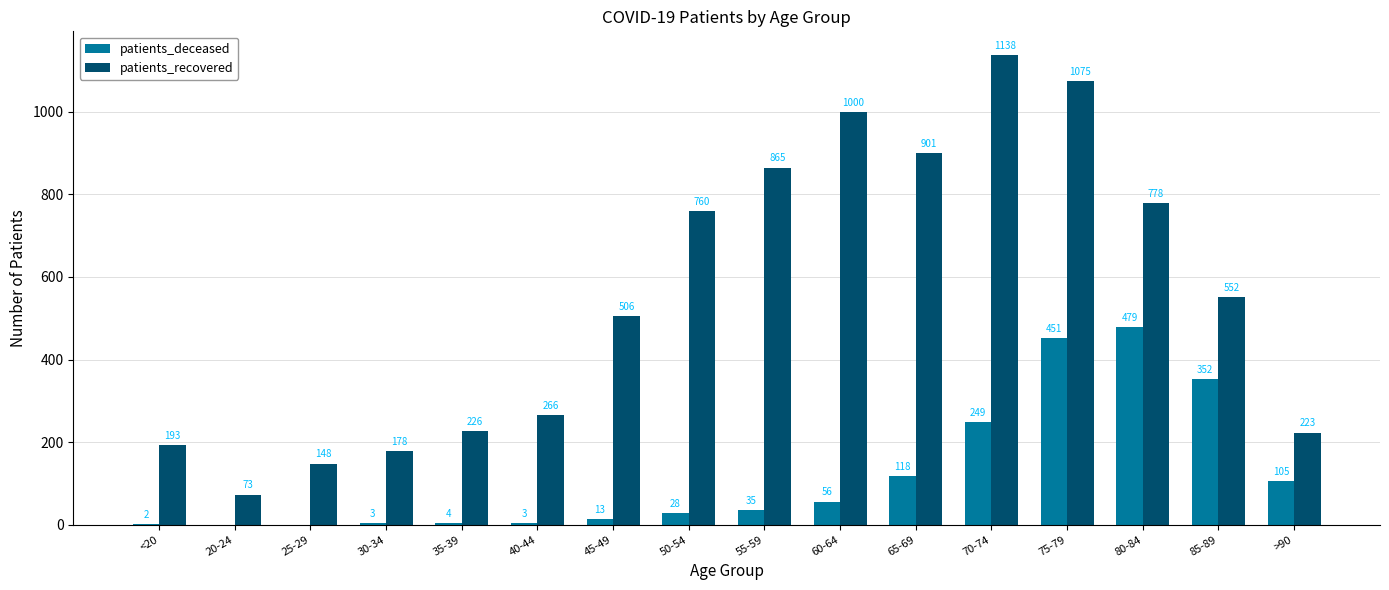

Read the patients_recovered value at 45-49, to the nearest 50.

500